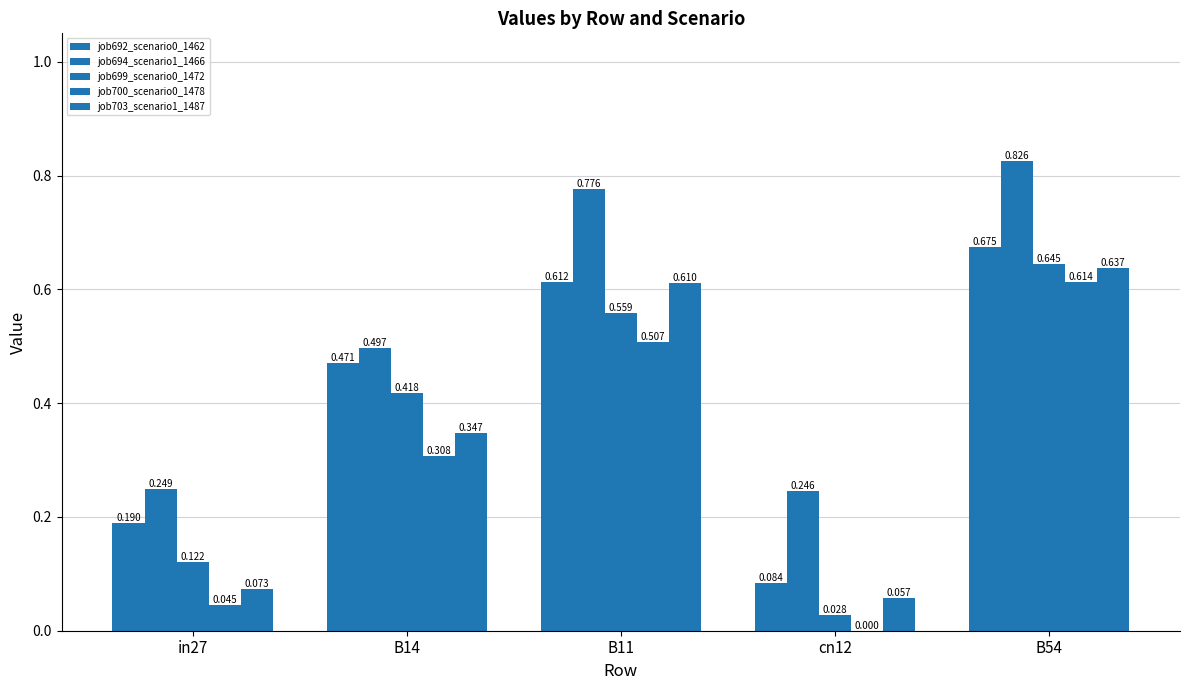

Which label corresponds to the largest value in the chart?

B54